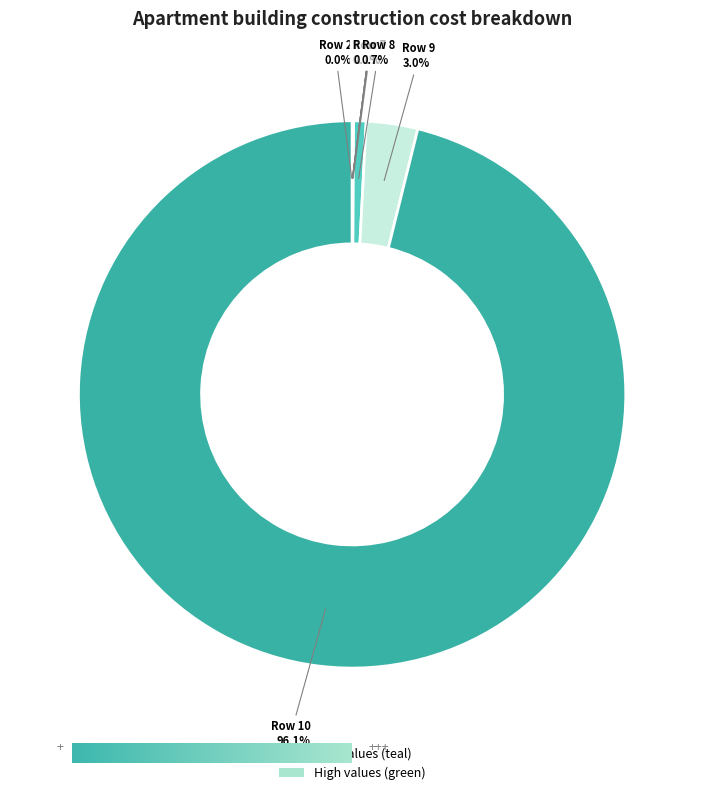

The 5 slice represents 1% of the pie. True or false?

False